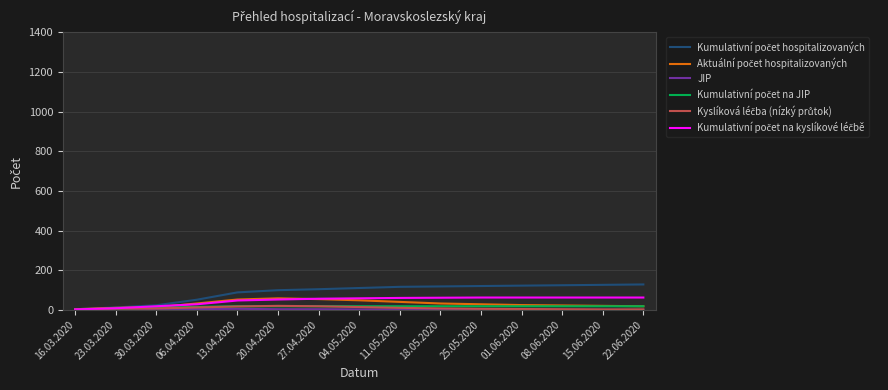

List the series in order of their peak value, lowest first.

JIP, Kumulativní počet na JIP, Kyslíková léčba (nízký průtok), Aktuální počet hospitalizovaných, Kumulativní počet na kyslíkové léčbě, Kumulativní počet hospitalizovaných